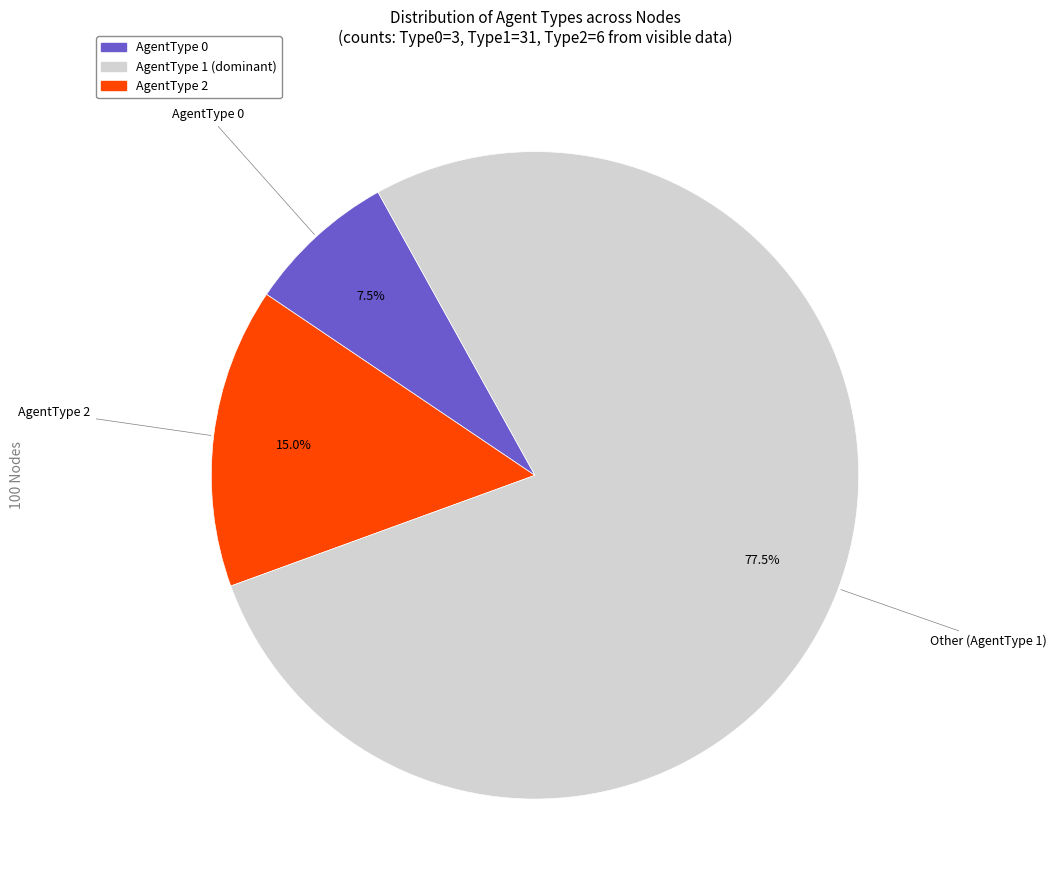

Approximately how many times larger is the value at AgentType 2 compared to AgentType 1?

10.3